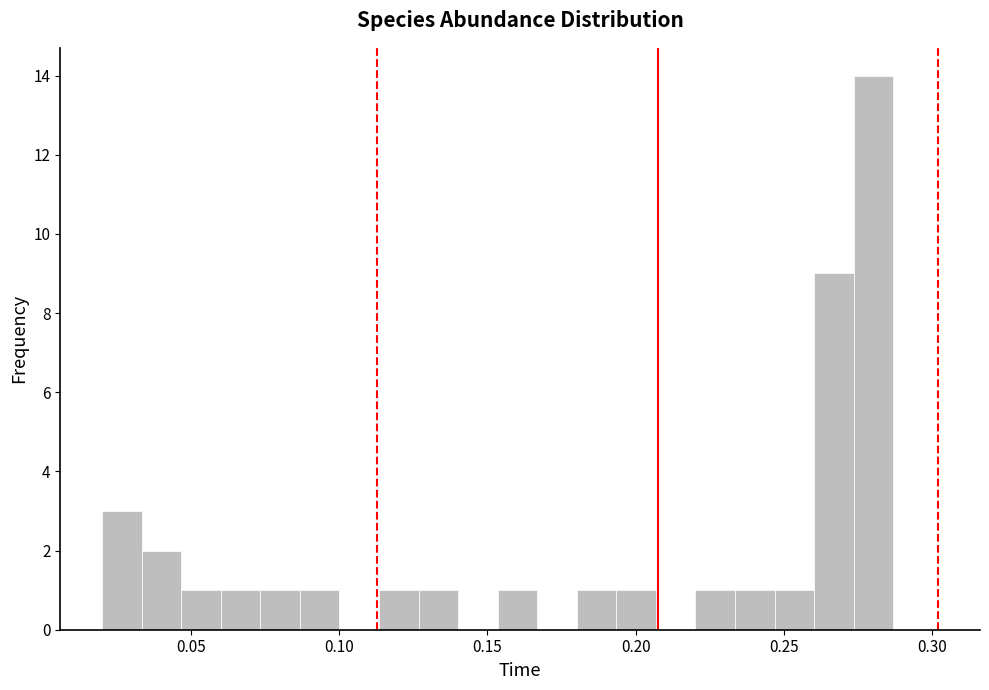

Read against the x-axis, roughly where is the centre of the tallest bar?

0.280